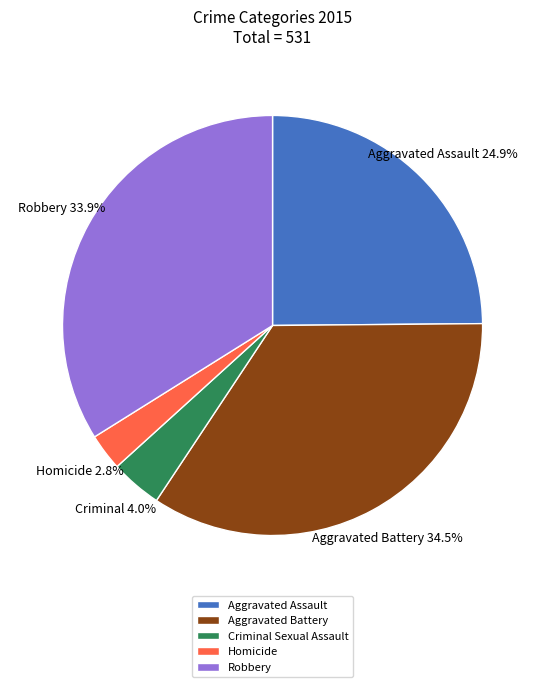

The Robbery slice represents 44% of the pie. True or false?

False